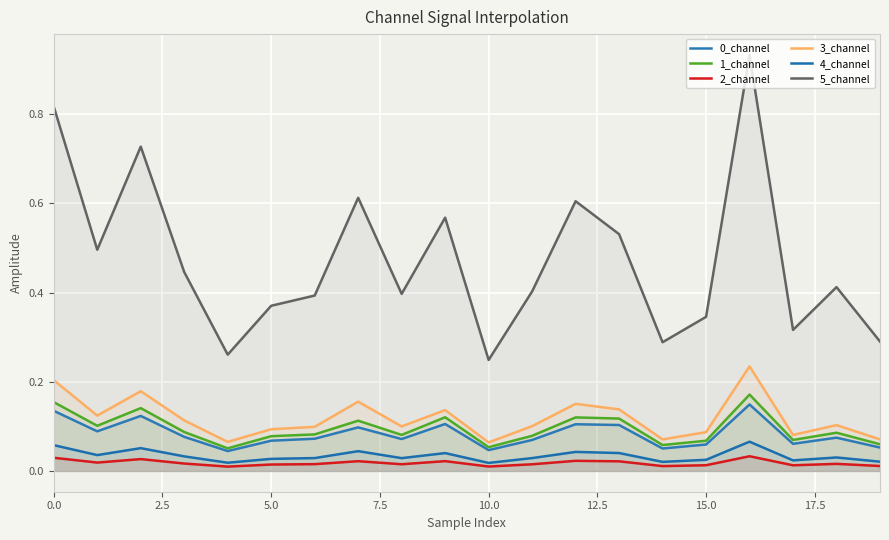

How many lines are shown in the chart?

6